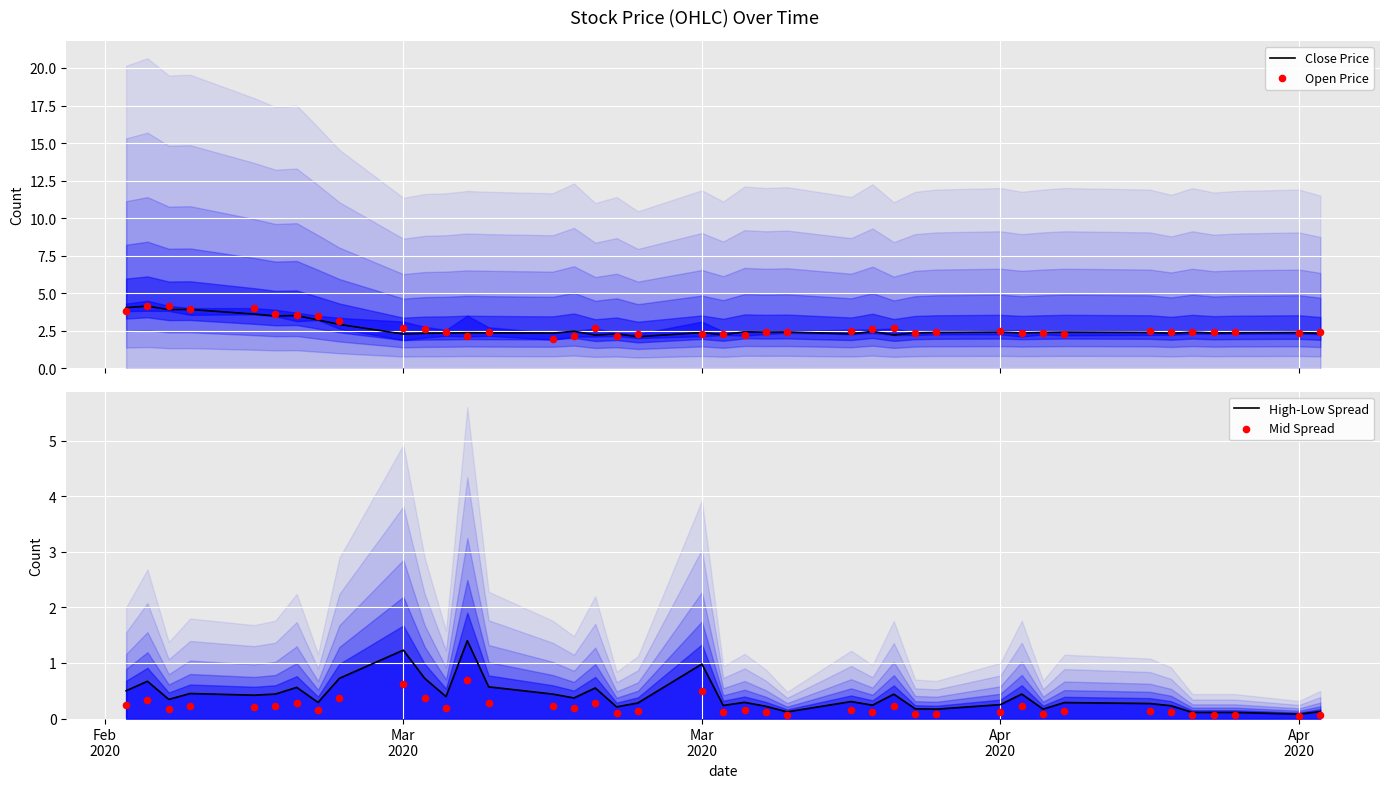

Which series contains the lowest Y value?

Mid Spread